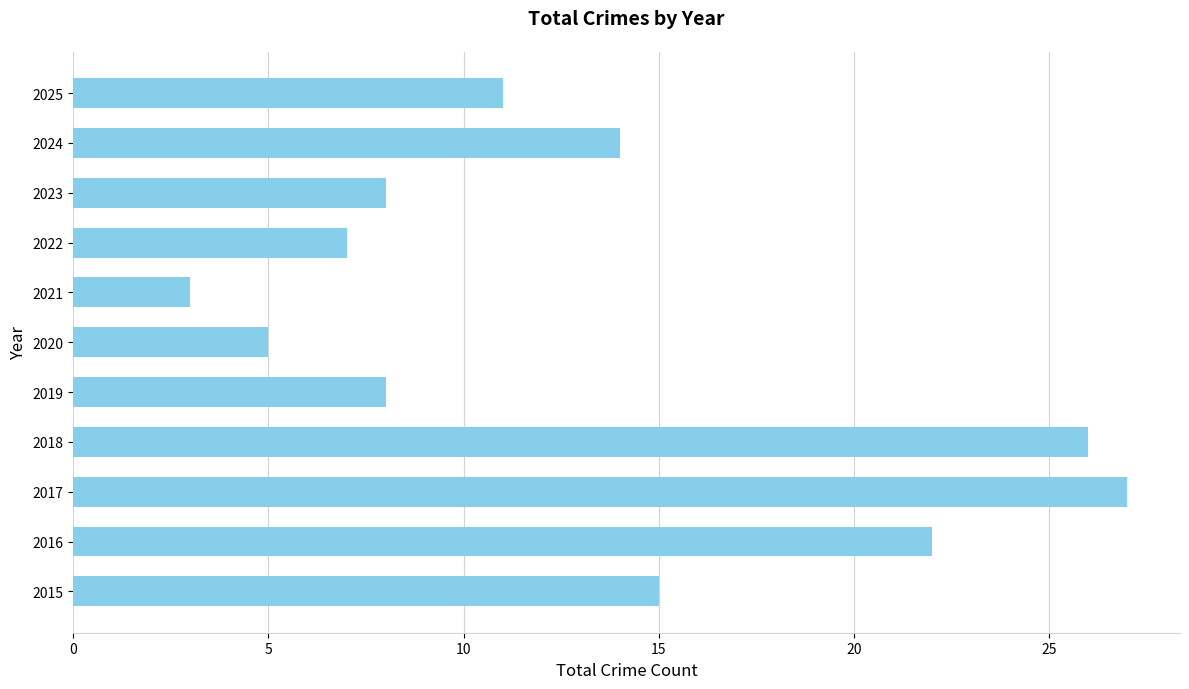

What is the difference between the maximum and minimum values?

24